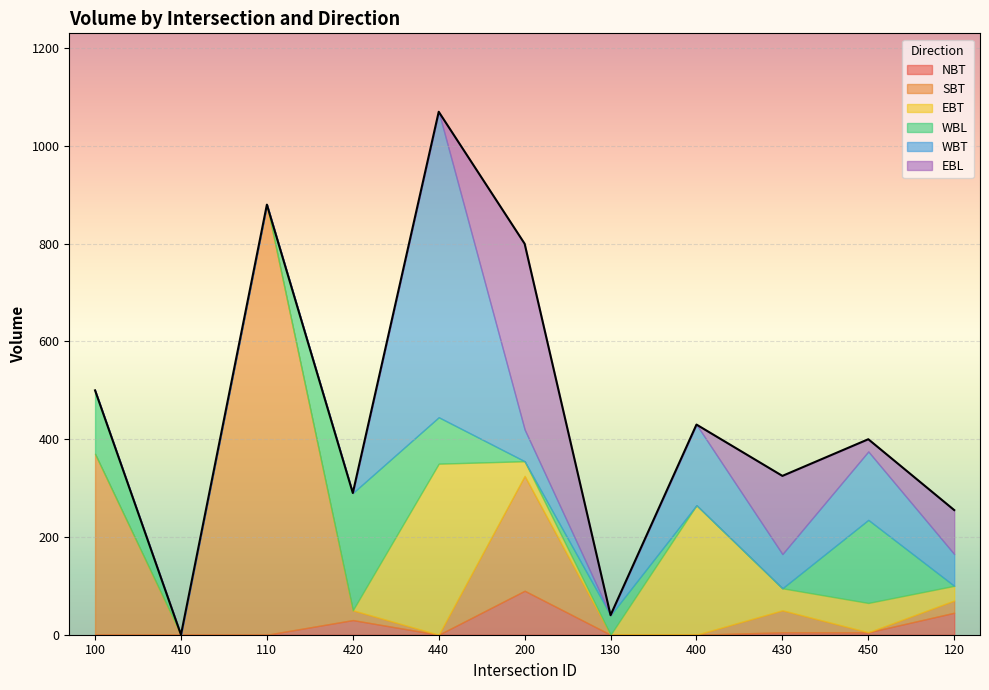

How many values in the SBT series exceed 20?

5